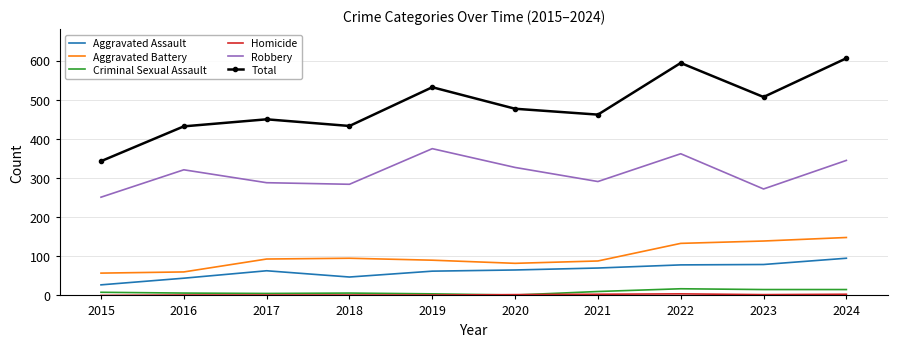

What is the highest value of the Criminal Sexual Assault series?

17